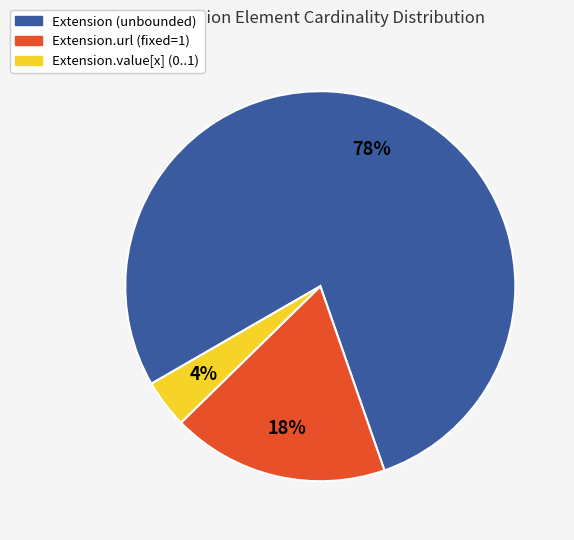

To the nearest percent, what is the average slice percentage?

33%